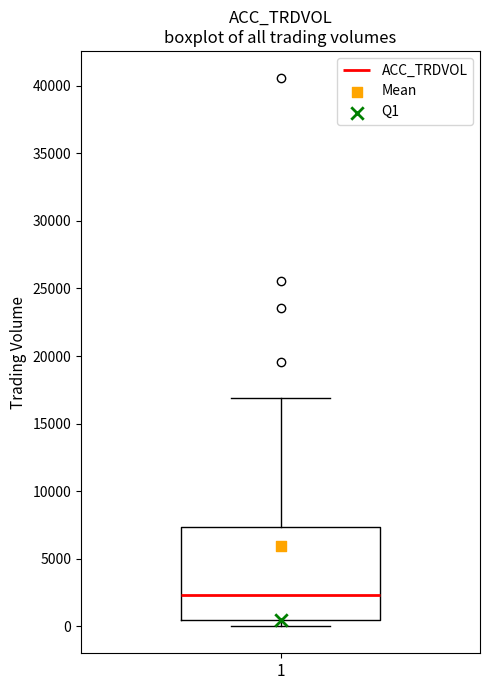

Transcribe this box plot: give where the median line is, the range the box spans, and where the two whiskers end, as read against the y-axis. The values are not printed on the chart, so give them approximately, as read against the axis.

median 2500, box 500 to 7500, whiskers 0 to 17000